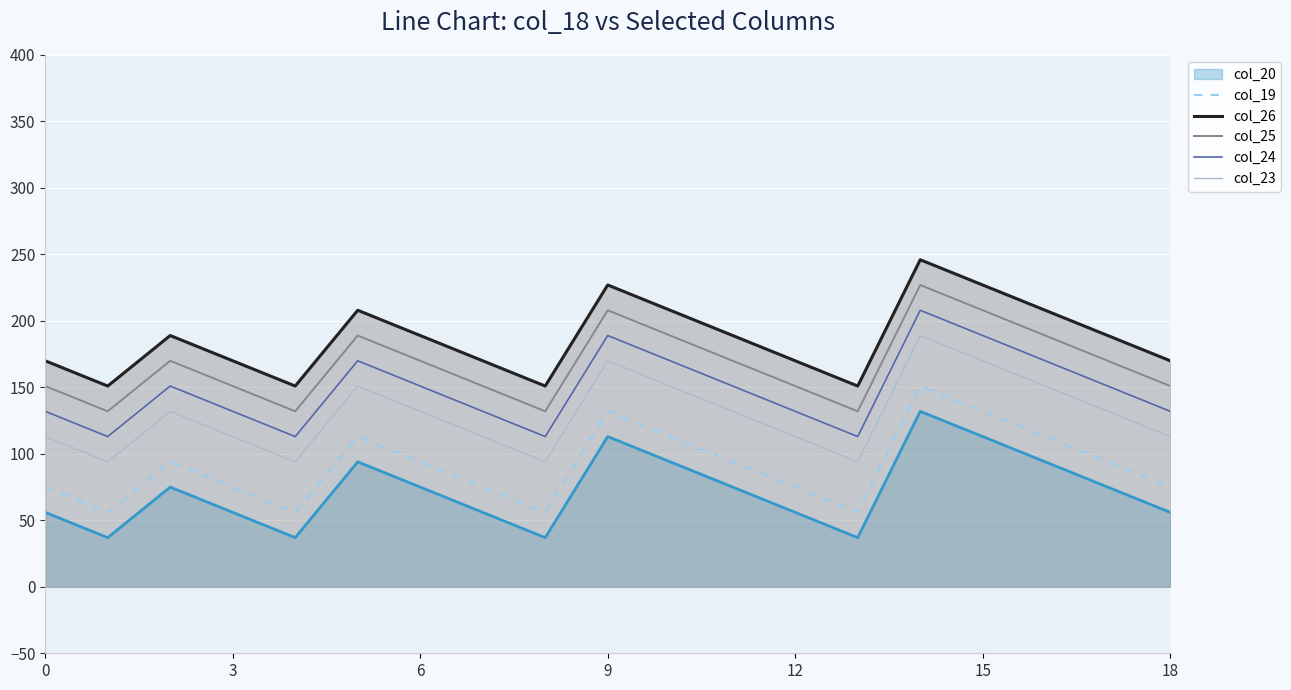

What is the difference between the col_23 values at 9 and 18?

57